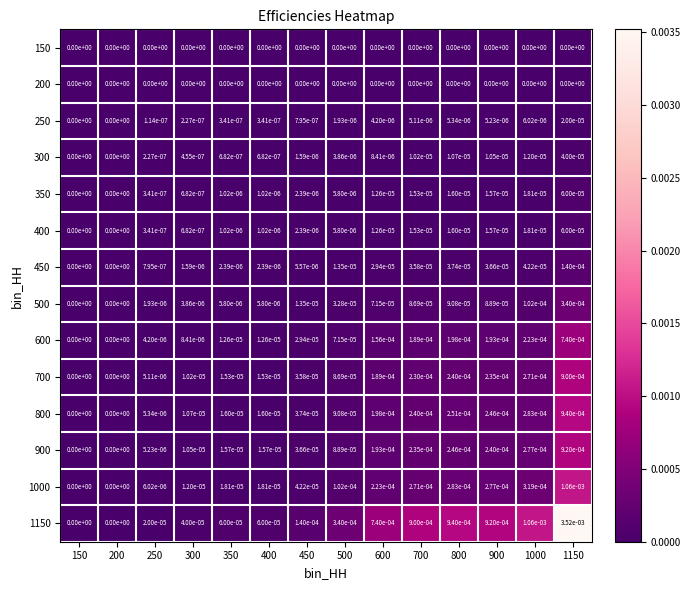

The value of 500 at 900 is 0.0. True or false?

True